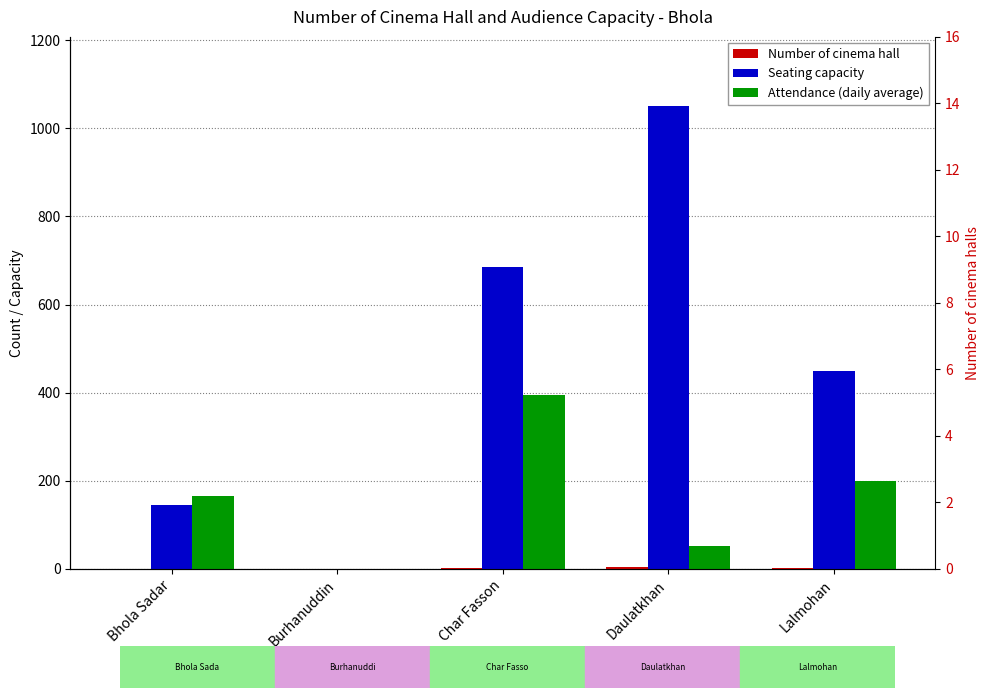

How many groups of bars are there?

5